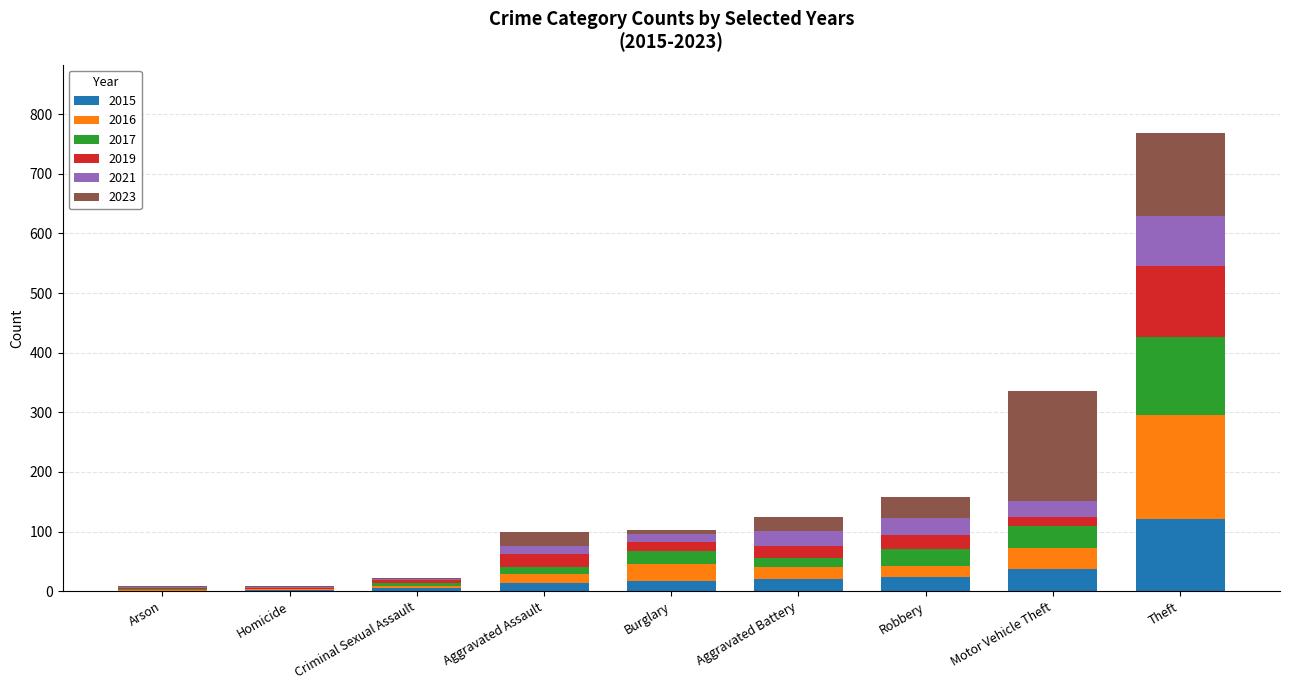

Count the number of data series in this chart.

6